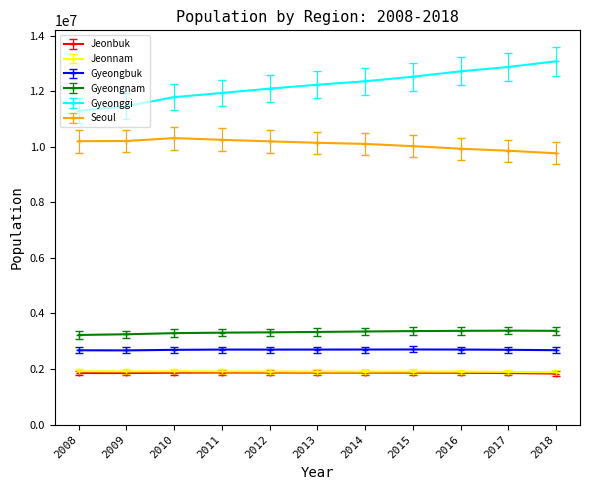

The value of Gyeonggi at 2008 is 11292264. True or false?

True